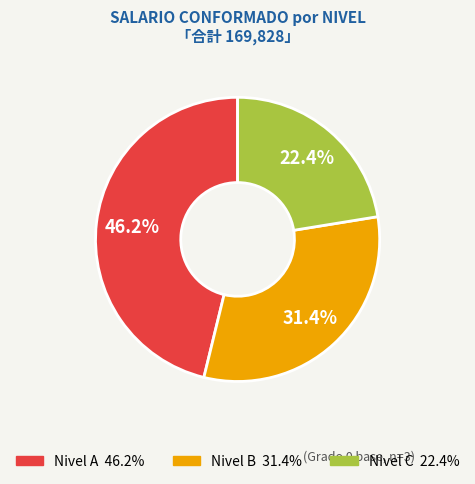

Does any single category account for the majority?

No